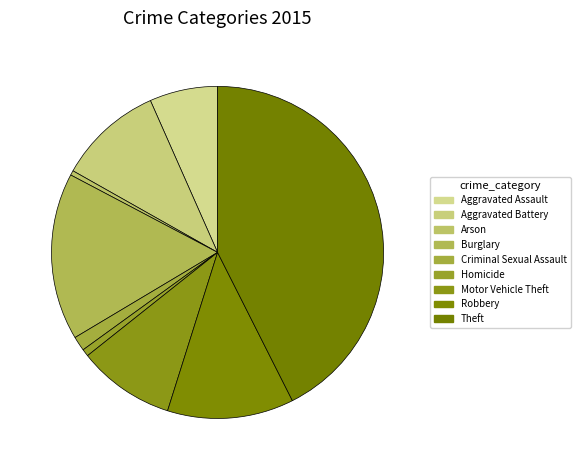

To the nearest percent, what portion does Homicide represent?

1%